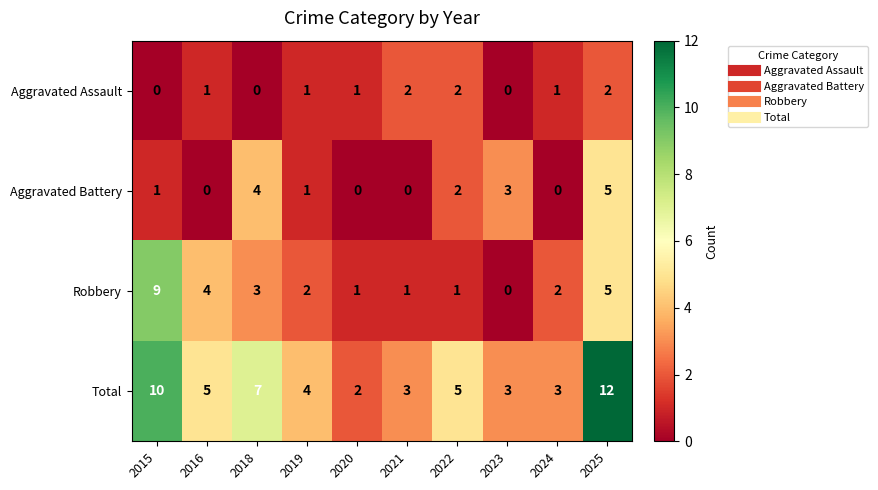

True or false: Aggravated Battery has a value of 3 at 2024.

False